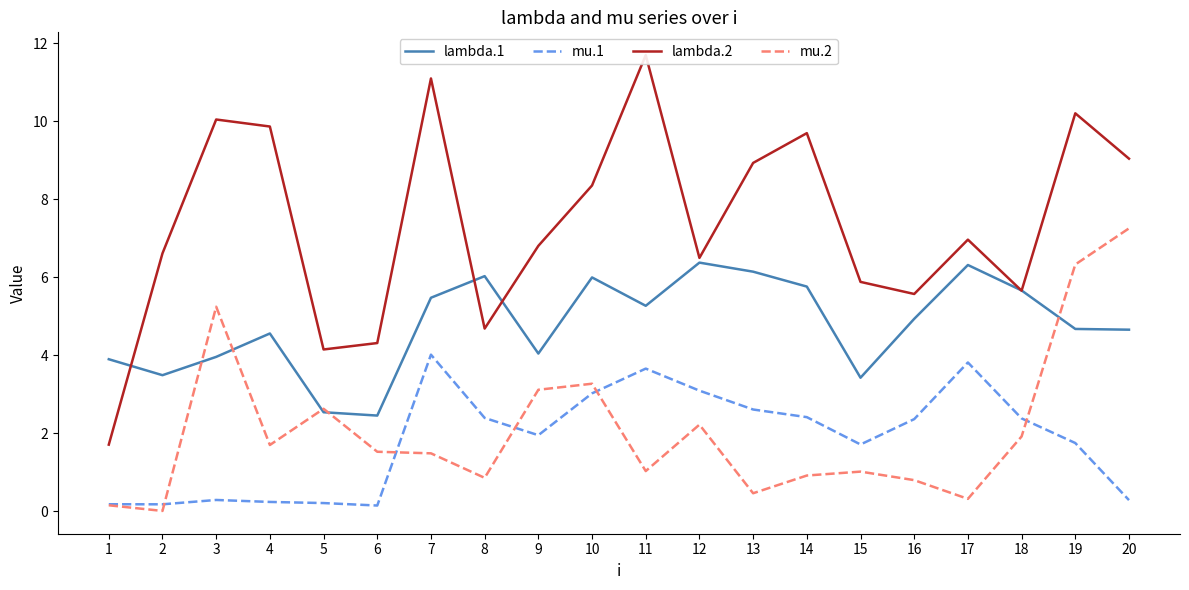

At 15, list the series in order from smallest to largest.

mu.2, mu.1, lambda.1, lambda.2